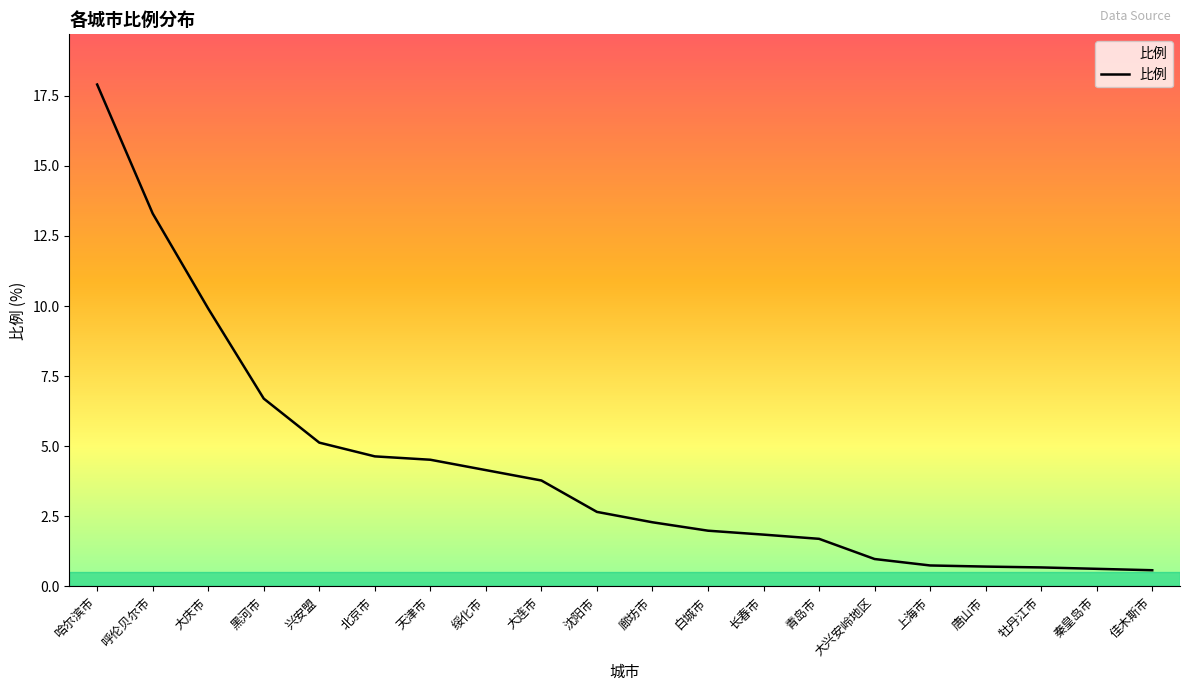

Read the value at 兴安盟.

5.1